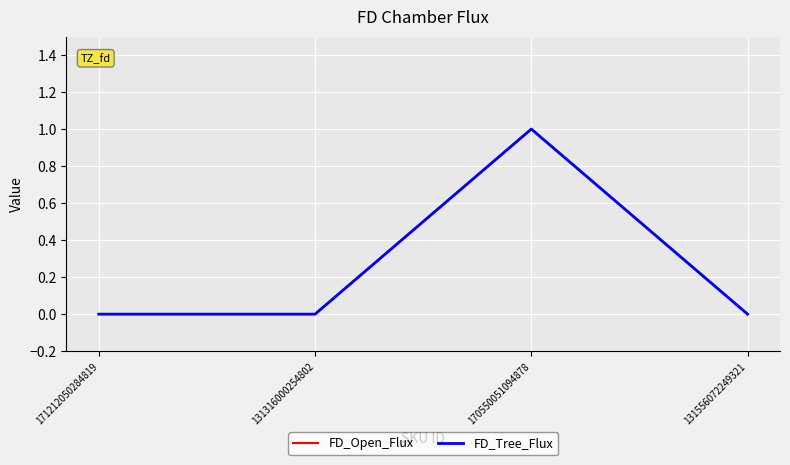

At which label is FD_Open_Flux closest to 0?

171212050284819